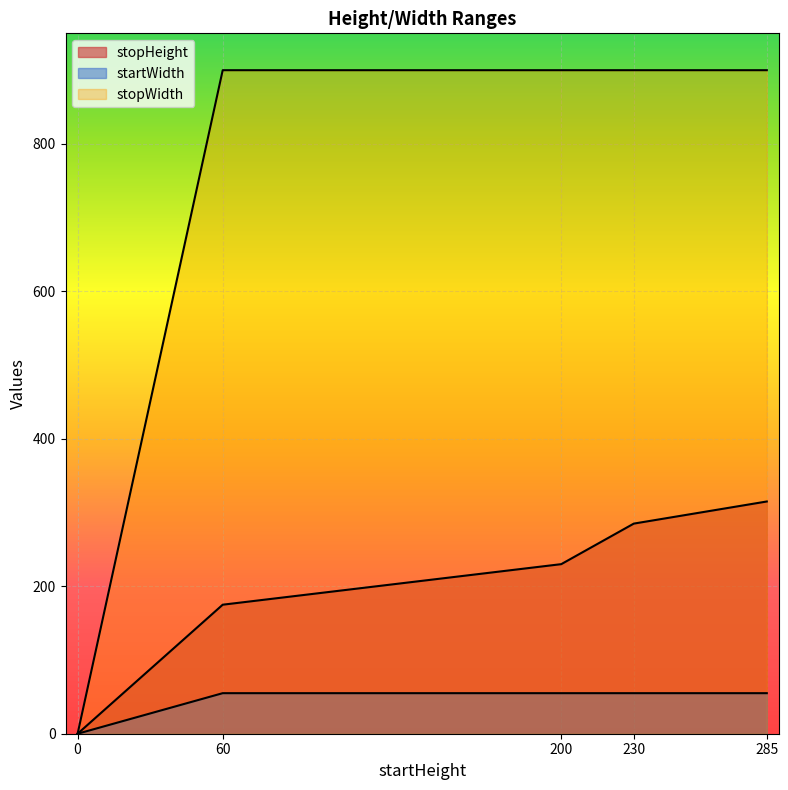

Between 200 and 60, which is larger?

200